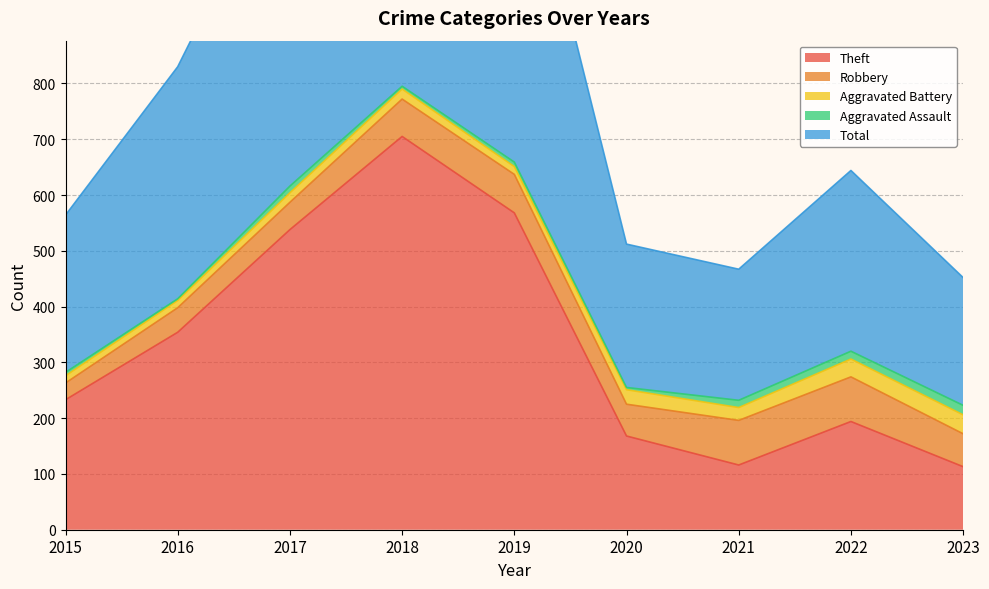

What is the average value of the Theft series?

332